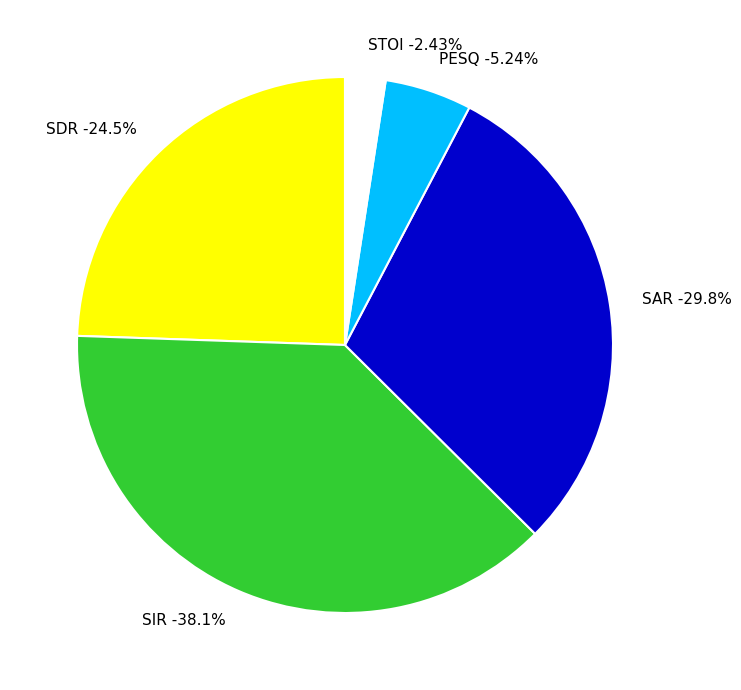

To the nearest percent, what percentage of the pie is SIR?

38%